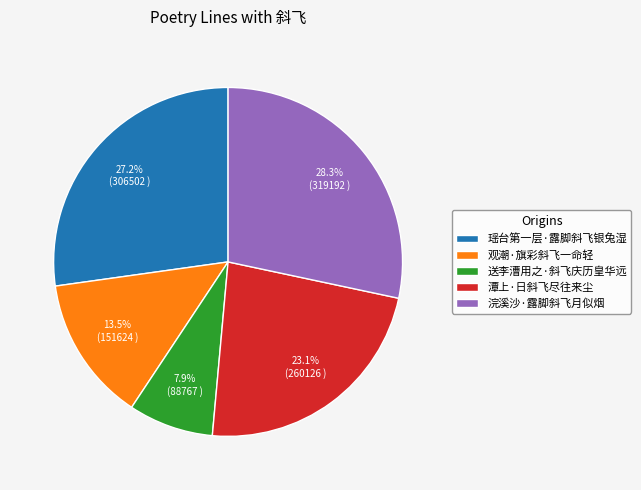

How much of the chart is everything except 送李漕用之·斜飞庆历皇华远?

92.1%